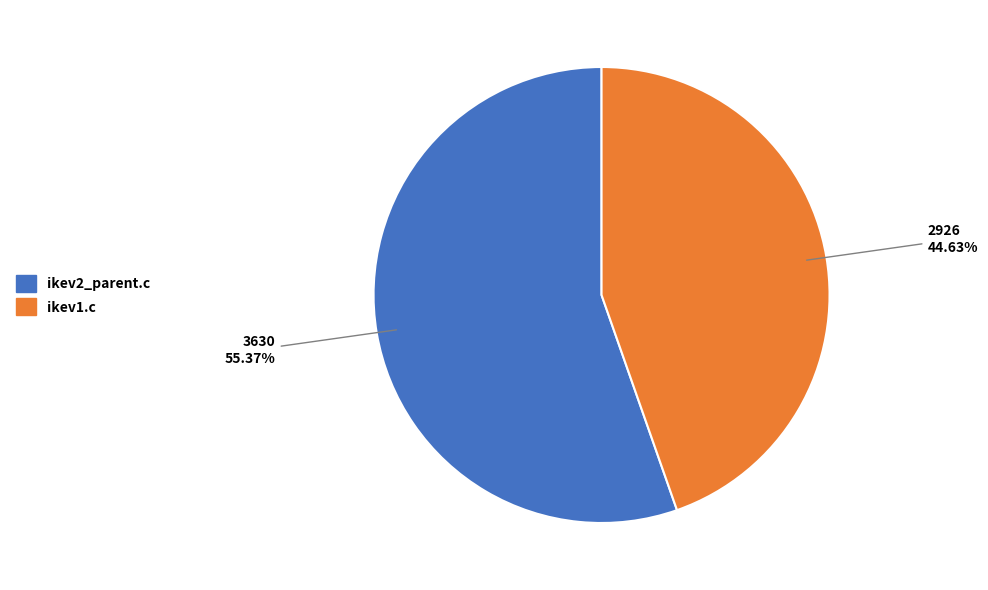

To the nearest percent, what is the difference between the ikev2_parent.c and ikev1.c slice percentages?

11%